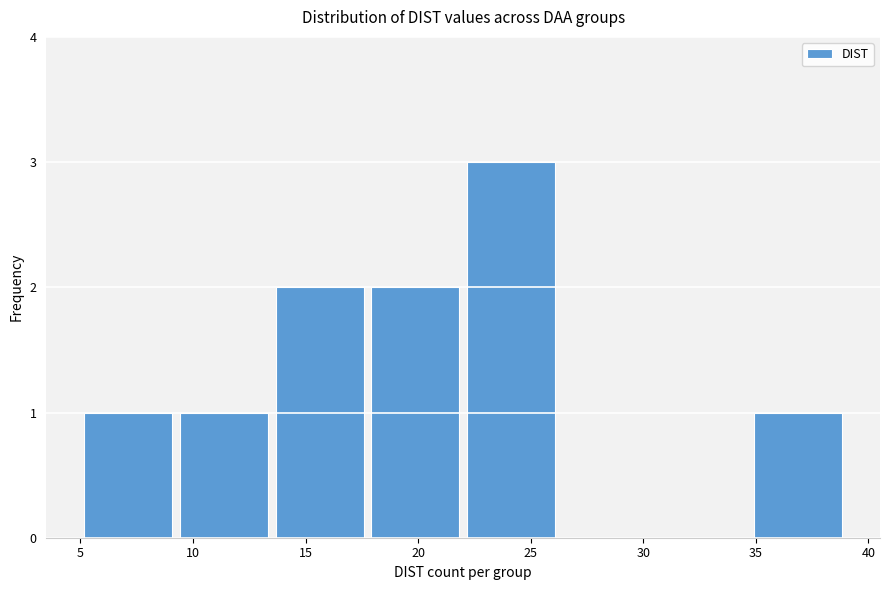

Reading left to right, transcribe this chart: for each bar, give the range it covers on the x-axis and its height. Neither the bar edges nor the heights are printed on the chart, so give them approximately, as read against the axes.

5.00 to 9.25: 1
9.25 to 13.50: 1
13.50 to 17.75: 2
17.75 to 22.00: 2
22.00 to 26.25: 3
26.25 to 30.50: 0
30.50 to 34.75: 0
34.75 to 39.00: 1